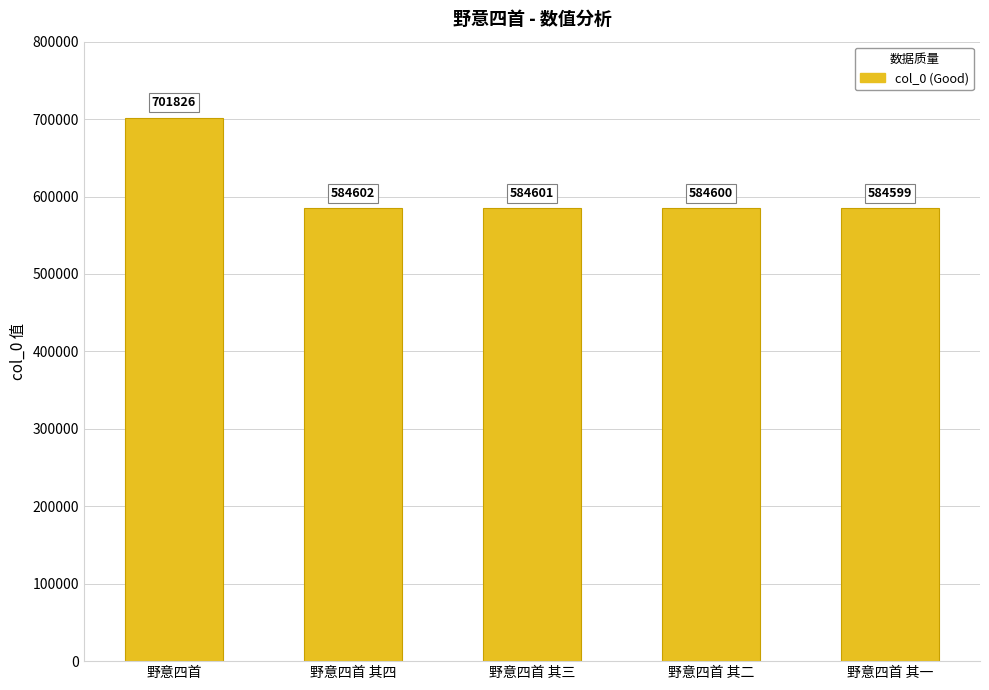

What is the difference between the second highest and second lowest values?

2